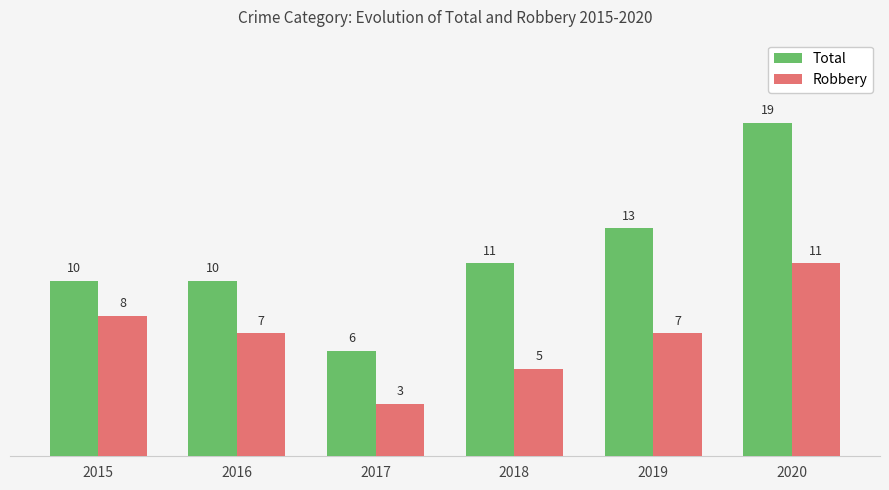

List the series in order of their peak value, lowest first.

Robbery, Total